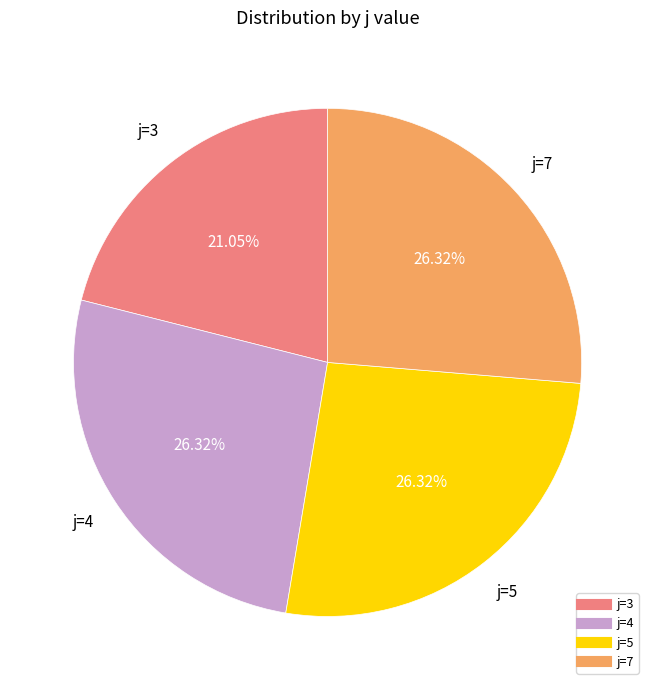

Is there any slice that represents more than half of the pie?

No